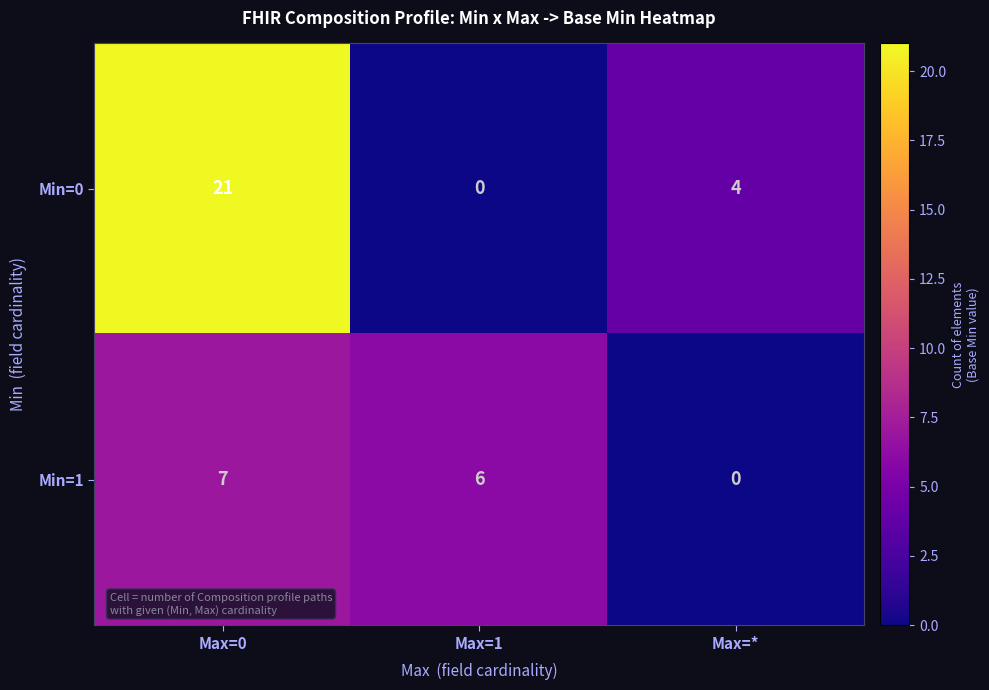

Which category has the highest value in the Min=1 series?

Max=0